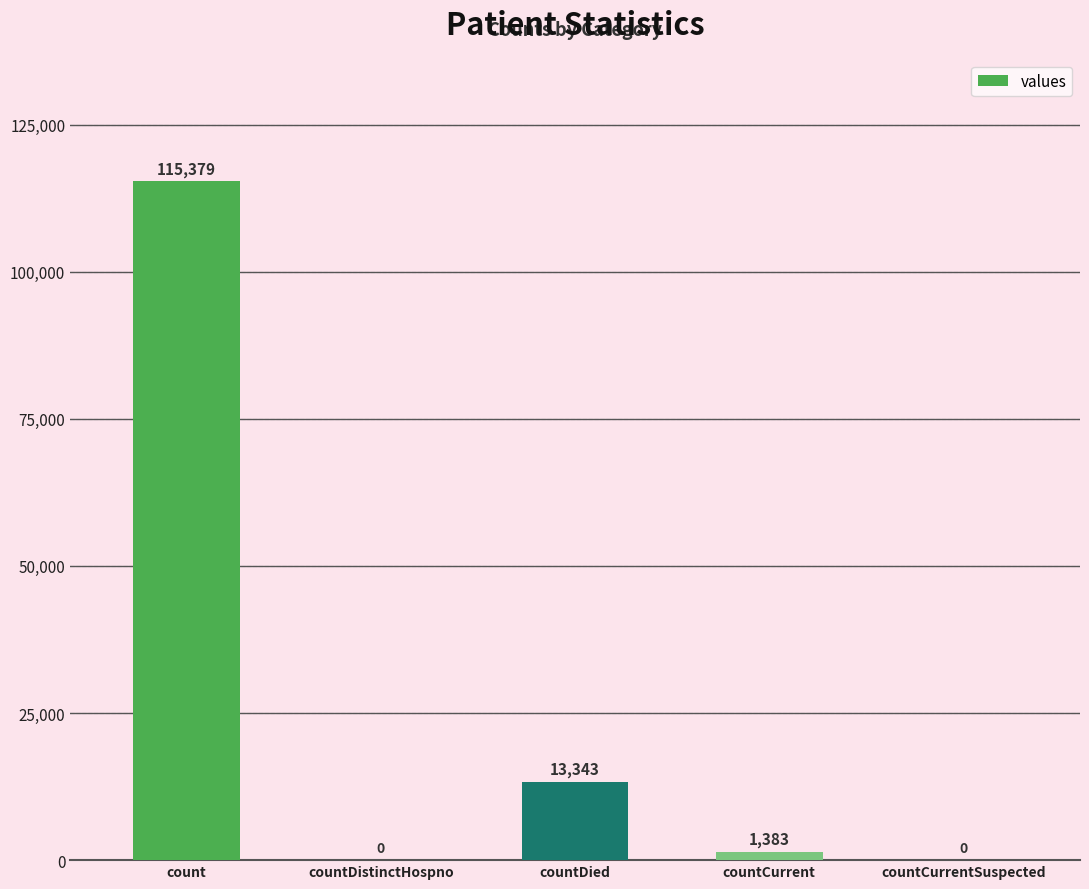

What is the change in value from count to countDied?

-102036